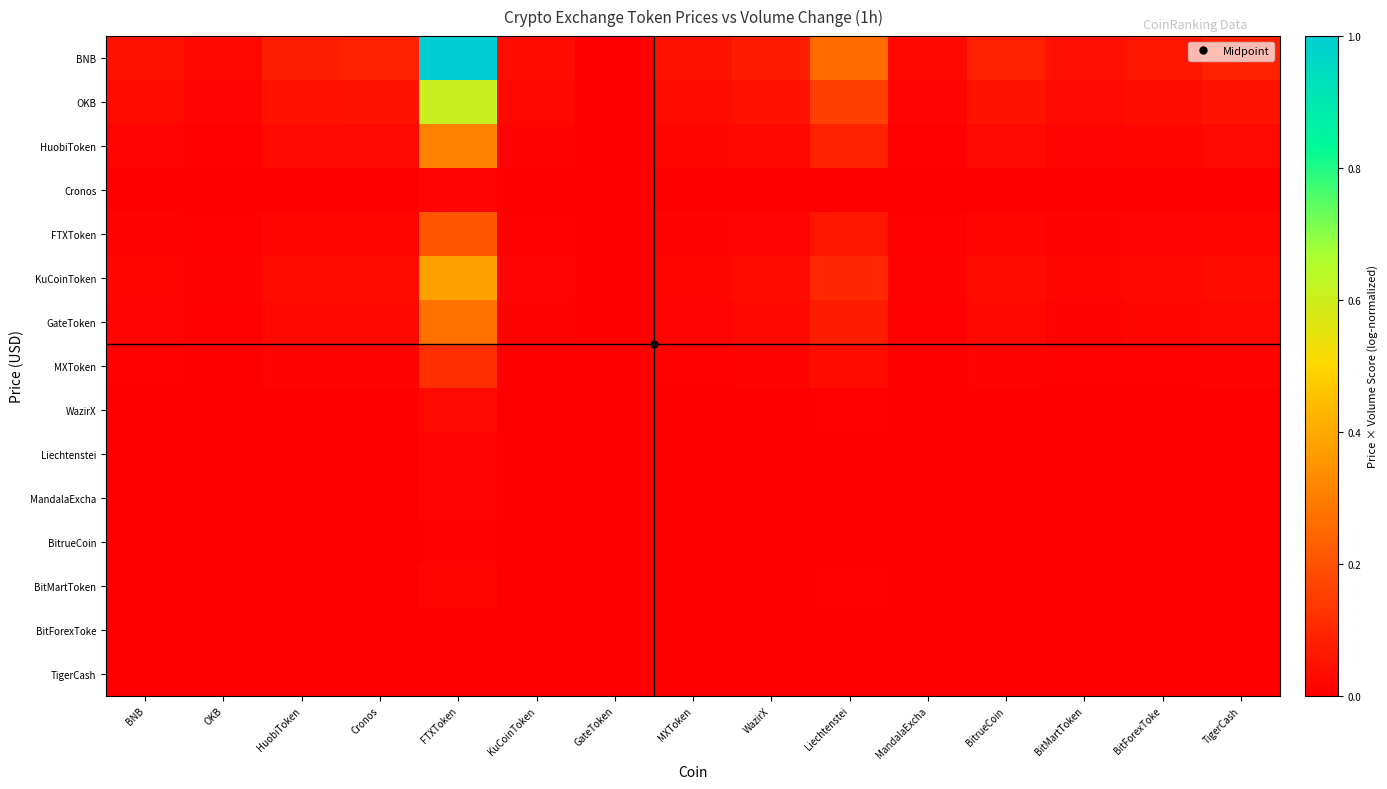

Reading right to left, list all the values displayed in this chart.

BNB: TigerCash=0.1	BitForexToke=0.1	BitMartToken=0.0	BitrueCoin=0.1	MandalaExcha=0.0	Liechtenstei=0.3	WazirX=0.1	MXToken=0.1	GateToken=0.0	KuCoinToken=0.0	FTXToken=1.0	Cronos=0.1	HuobiToken=0.1	OKB=0.0	BNB=0.0
OKB: TigerCash=0.1	BitForexToke=0.0	BitMartToken=0.0	BitrueCoin=0.0	MandalaExcha=0.0	Liechtenstei=0.2	WazirX=0.0	MXToken=0.0	GateToken=0.0	KuCoinToken=0.0	FTXToken=0.6	Cronos=0.0	HuobiToken=0.0	OKB=0.0	BNB=0.0
HuobiToken: TigerCash=0.0	BitForexToke=0.0	BitMartToken=0.0	BitrueCoin=0.0	MandalaExcha=0.0	Liechtenstei=0.1	WazirX=0.0	MXToken=0.0	GateToken=0.0	KuCoinToken=0.0	FTXToken=0.3	Cronos=0.0	HuobiToken=0.0	OKB=0.0	BNB=0.0
Cronos: TigerCash=0.0	BitForexToke=0.0	BitMartToken=0.0	BitrueCoin=0.0	MandalaExcha=0.0	Liechtenstei=0.0	WazirX=0.0	MXToken=0.0	GateToken=0.0	KuCoinToken=0.0	FTXToken=0.0	Cronos=0.0	HuobiToken=0.0	OKB=0.0	BNB=0.0
FTXToken: TigerCash=0.0	BitForexToke=0.0	BitMartToken=0.0	BitrueCoin=0.0	MandalaExcha=0.0	Liechtenstei=0.1	WazirX=0.0	MXToken=0.0	GateToken=0.0	KuCoinToken=0.0	FTXToken=0.2	Cronos=0.0	HuobiToken=0.0	OKB=0.0	BNB=0.0
KuCoinToken: TigerCash=0.0	BitForexToke=0.0	BitMartToken=0.0	BitrueCoin=0.0	MandalaExcha=0.0	Liechtenstei=0.1	WazirX=0.0	MXToken=0.0	GateToken=0.0	KuCoinToken=0.0	FTXToken=0.4	Cronos=0.0	HuobiToken=0.0	OKB=0.0	BNB=0.0
GateToken: TigerCash=0.0	BitForexToke=0.0	BitMartToken=0.0	BitrueCoin=0.0	MandalaExcha=0.0	Liechtenstei=0.1	WazirX=0.0	MXToken=0.0	GateToken=0.0	KuCoinToken=0.0	FTXToken=0.3	Cronos=0.0	HuobiToken=0.0	OKB=0.0	BNB=0.0
MXToken: TigerCash=0.0	BitForexToke=0.0	BitMartToken=0.0	BitrueCoin=0.0	MandalaExcha=0.0	Liechtenstei=0.0	WazirX=0.0	MXToken=0.0	GateToken=0.0	KuCoinToken=0.0	FTXToken=0.1	Cronos=0.0	HuobiToken=0.0	OKB=0.0	BNB=0.0
WazirX: TigerCash=0.0	BitForexToke=0.0	BitMartToken=0.0	BitrueCoin=0.0	MandalaExcha=0.0	Liechtenstei=0.0	WazirX=0.0	MXToken=0.0	GateToken=0.0	KuCoinToken=0.0	FTXToken=0.0	Cronos=0.0	HuobiToken=0.0	OKB=0.0	BNB=0.0
Liechtenstei: TigerCash=0.0	BitForexToke=0.0	BitMartToken=0.0	BitrueCoin=0.0	MandalaExcha=0.0	Liechtenstei=0.0	WazirX=0.0	MXToken=0.0	GateToken=0.0	KuCoinToken=0.0	FTXToken=0.0	Cronos=0.0	HuobiToken=0.0	OKB=0.0	BNB=0.0
MandalaExcha: TigerCash=0.0	BitForexToke=0.0	BitMartToken=0.0	BitrueCoin=0.0	MandalaExcha=0.0	Liechtenstei=0.0	WazirX=0.0	MXToken=0.0	GateToken=0.0	KuCoinToken=0.0	FTXToken=0.0	Cronos=0.0	HuobiToken=0.0	OKB=0.0	BNB=0.0
BitrueCoin: TigerCash=0.0	BitForexToke=0.0	BitMartToken=0.0	BitrueCoin=0.0	MandalaExcha=0.0	Liechtenstei=0.0	WazirX=0.0	MXToken=0.0	GateToken=0.0	KuCoinToken=0.0	FTXToken=0.0	Cronos=0.0	HuobiToken=0.0	OKB=0.0	BNB=0.0
BitMartToken: TigerCash=0.0	BitForexToke=0.0	BitMartToken=0.0	BitrueCoin=0.0	MandalaExcha=0.0	Liechtenstei=0.0	WazirX=0.0	MXToken=0.0	GateToken=0.0	KuCoinToken=0.0	FTXToken=0.0	Cronos=0.0	HuobiToken=0.0	OKB=0.0	BNB=0.0
BitForexToke: TigerCash=0.0	BitForexToke=0.0	BitMartToken=0.0	BitrueCoin=0.0	MandalaExcha=0.0	Liechtenstei=0.0	WazirX=0.0	MXToken=0.0	GateToken=0.0	KuCoinToken=0.0	FTXToken=0.0	Cronos=0.0	HuobiToken=0.0	OKB=0.0	BNB=0.0
TigerCash: TigerCash=0.0	BitForexToke=0.0	BitMartToken=0.0	BitrueCoin=0.0	MandalaExcha=0.0	Liechtenstei=0.0	WazirX=0.0	MXToken=0.0	GateToken=0.0	KuCoinToken=0.0	FTXToken=0.0	Cronos=0.0	HuobiToken=0.0	OKB=0.0	BNB=0.0